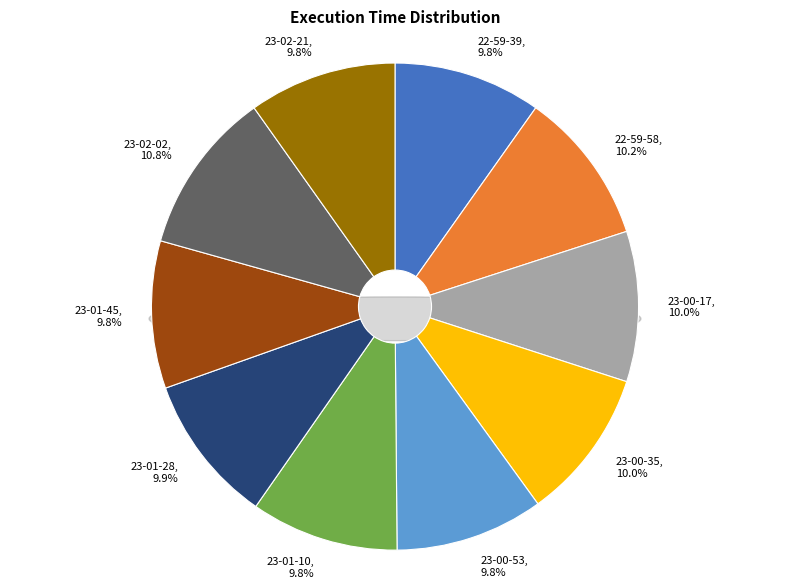

To the nearest percent, what is the difference between the largest and smallest slice percentages?

1%